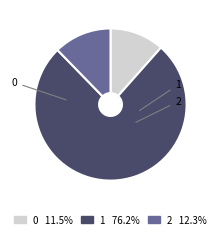

Which has a higher value, 1 or 0?

1